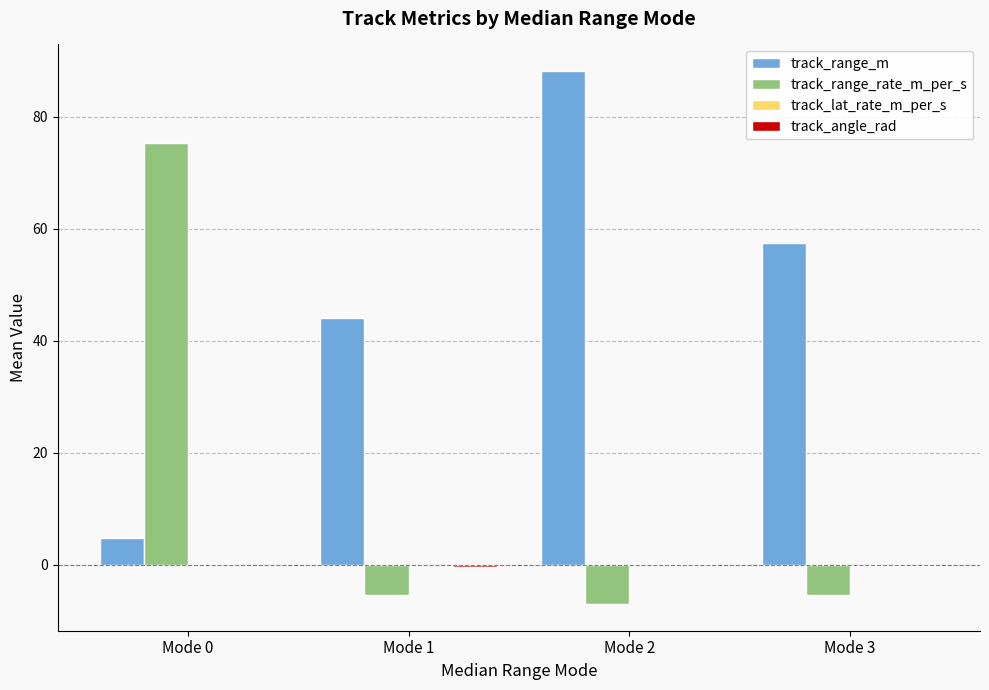

Which label corresponds to the largest value in the chart?

Mode 2